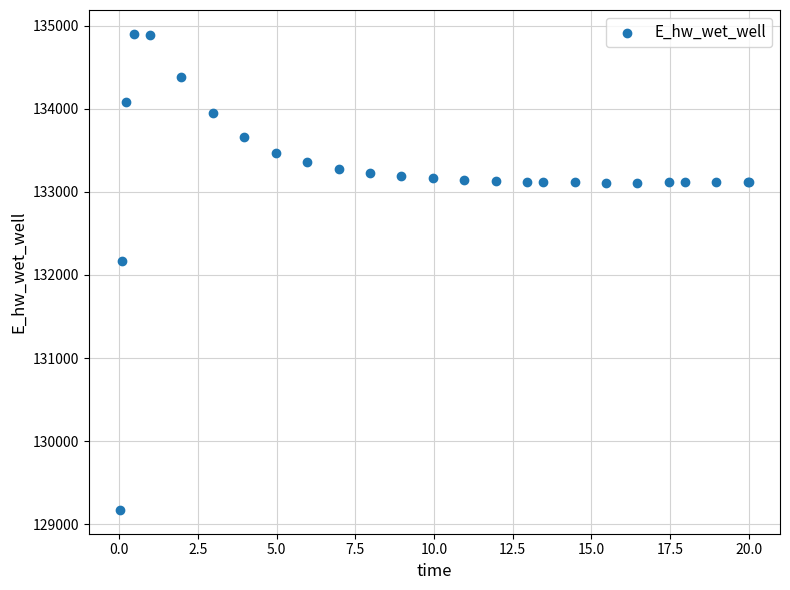

What Y value in the scatter plot is closest to 132037?

132162.2